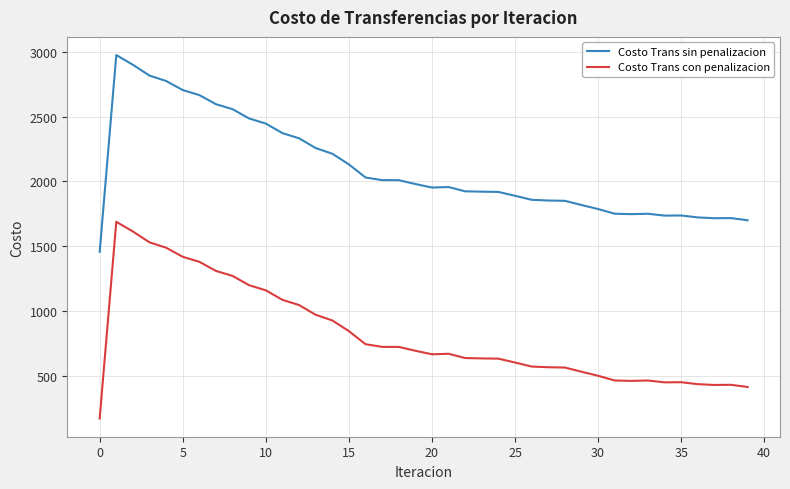

True or false: Costo Trans con penalizacion and Costo Trans sin penalizacion cross at least once.

False